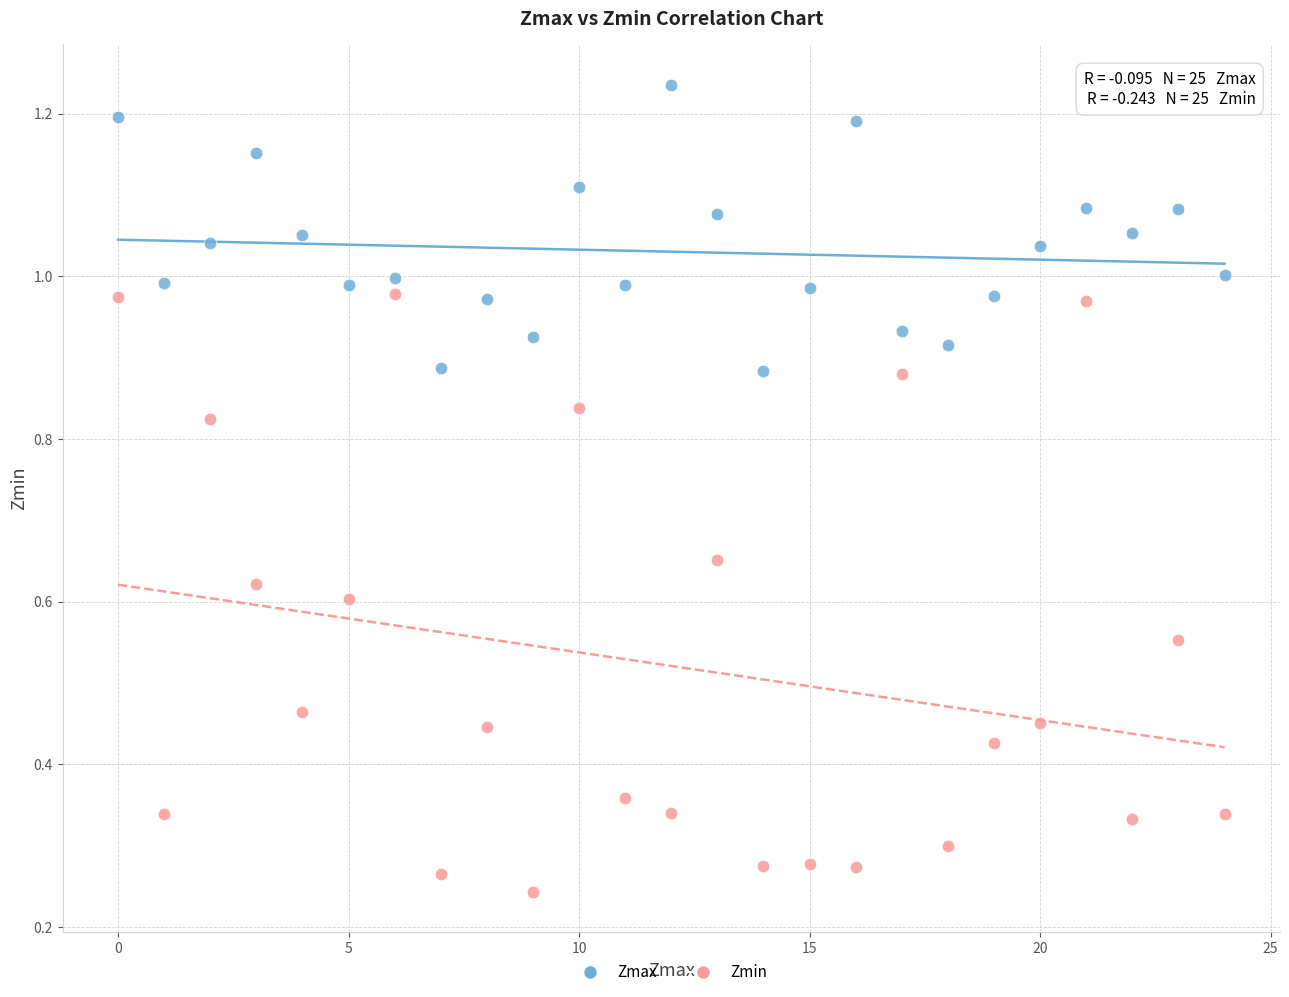

What are all the series names shown in the legend?

Zmax, Zmin